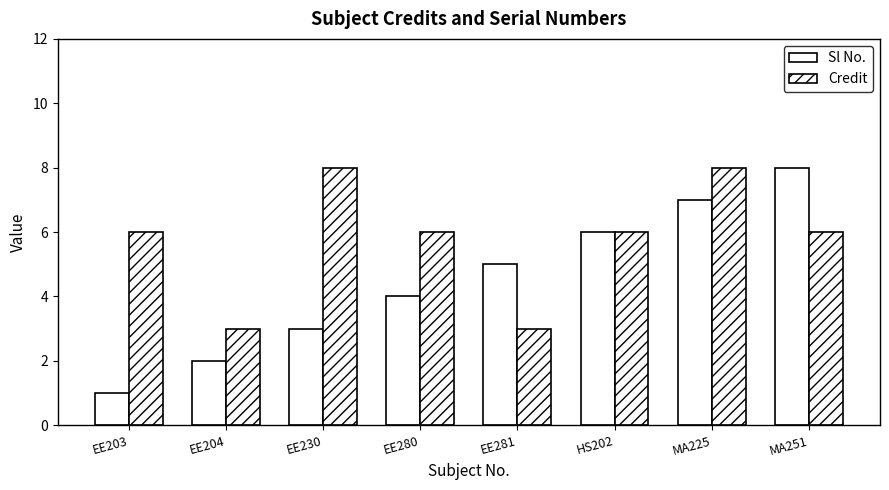

What is the greatest value displayed?

8